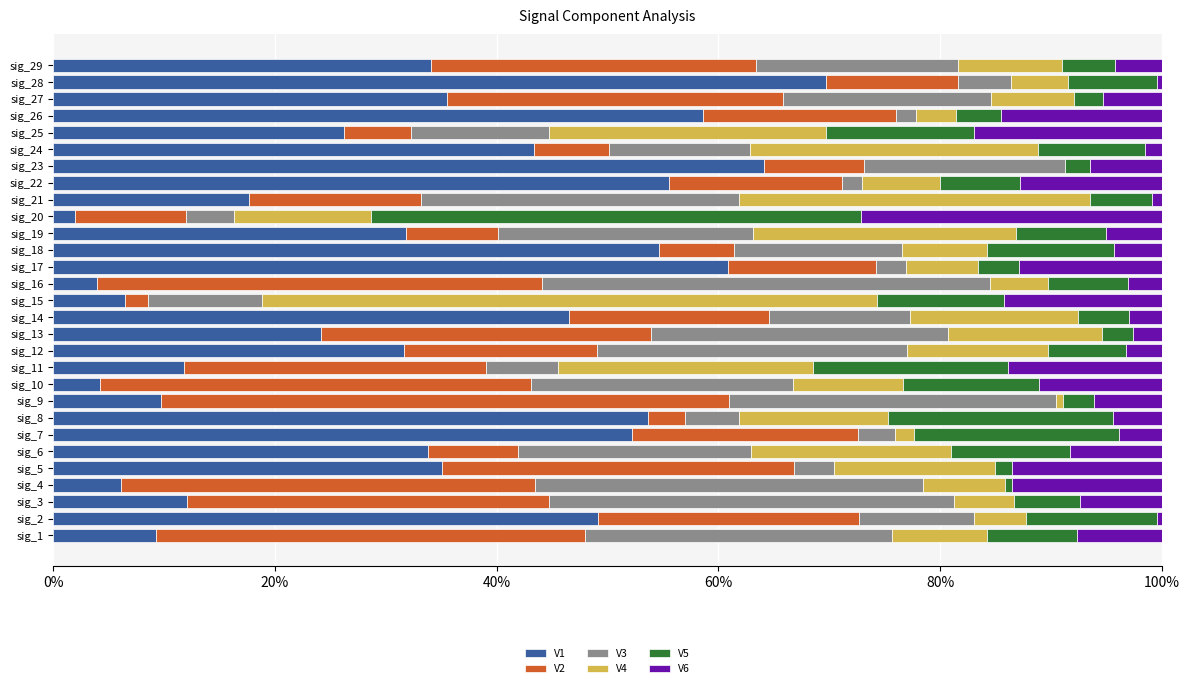

What is the maximum value for V1?

69.7